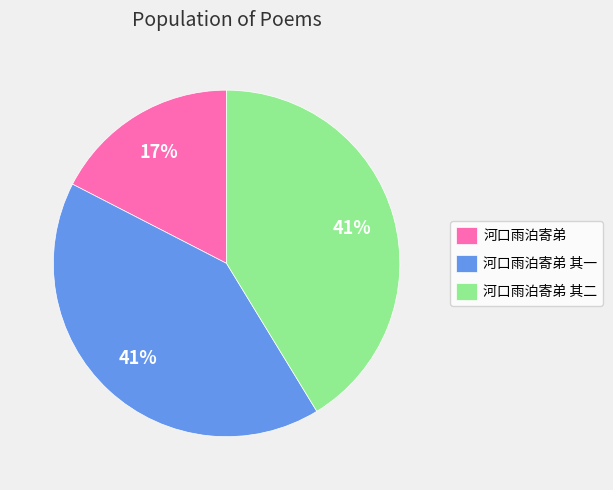

Is there any slice that represents more than half of the pie?

No